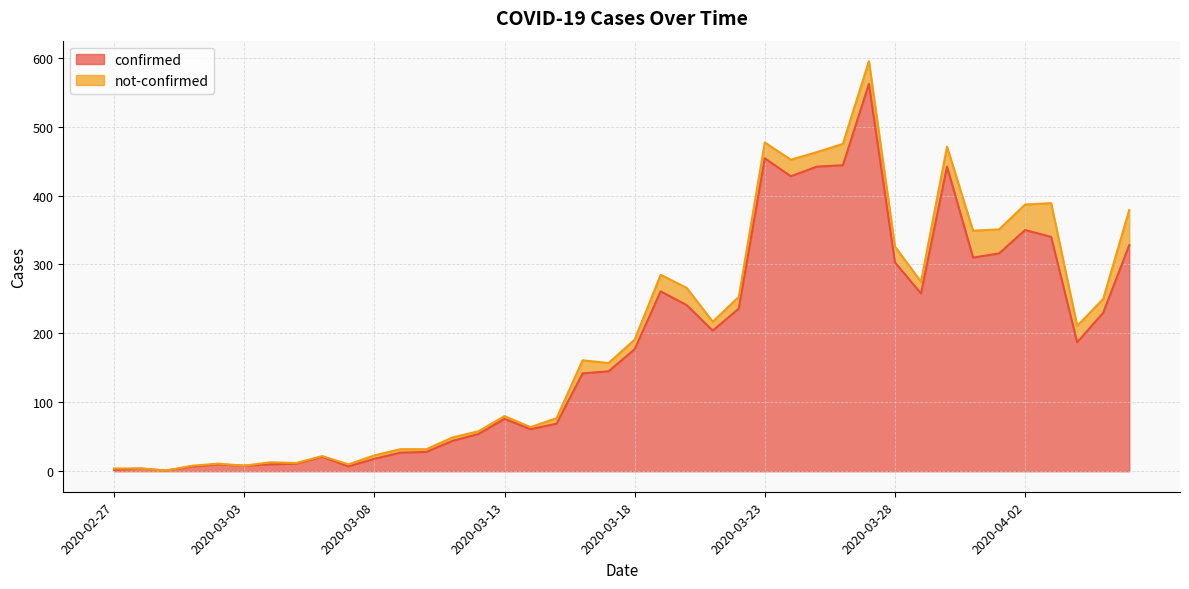

What is the maximum value shown in the chart?

562